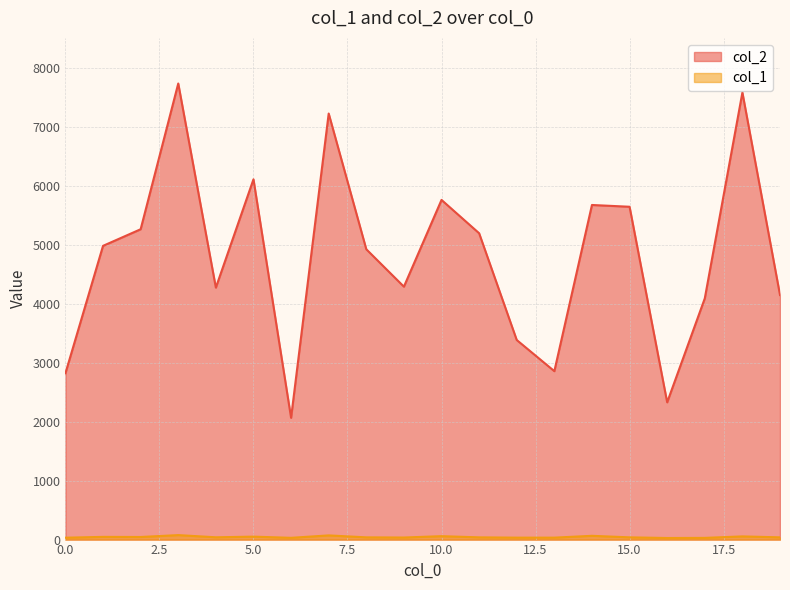

Rank the series by their maximum value, from lowest to highest.

col_1, col_2